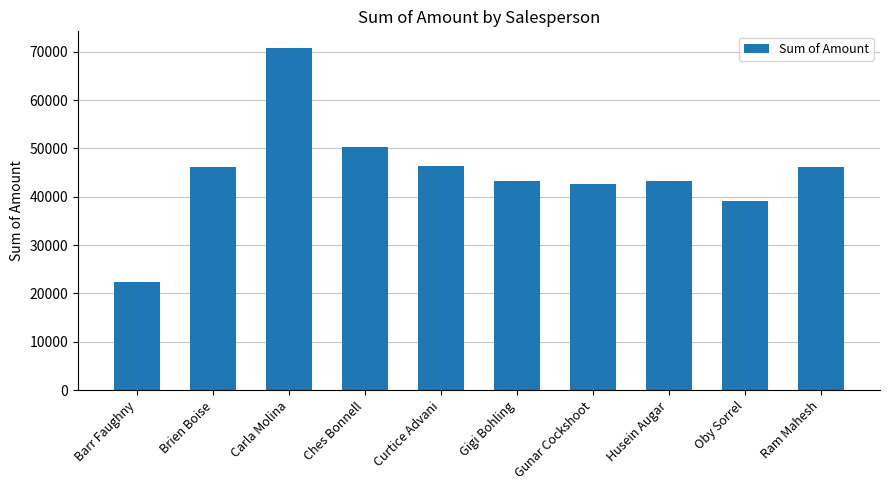

What is the difference between the values at Gunar Cockshoot and Oby Sorrel?

3486